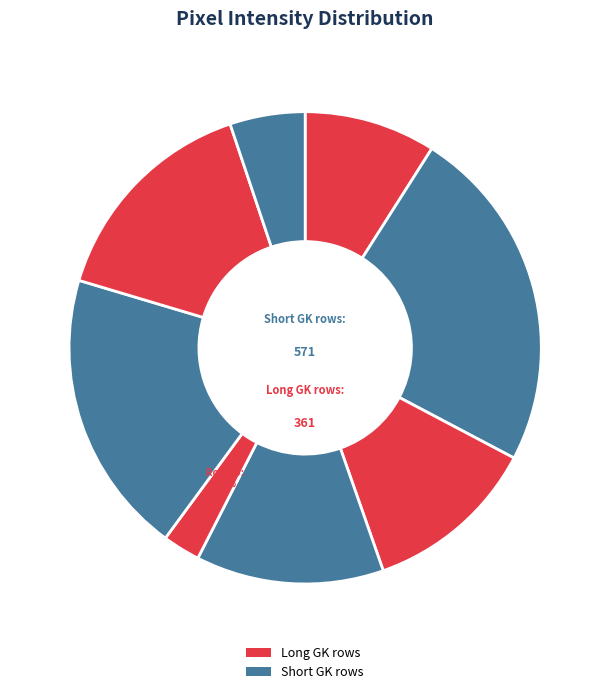

How many slices are in this pie chart?

8